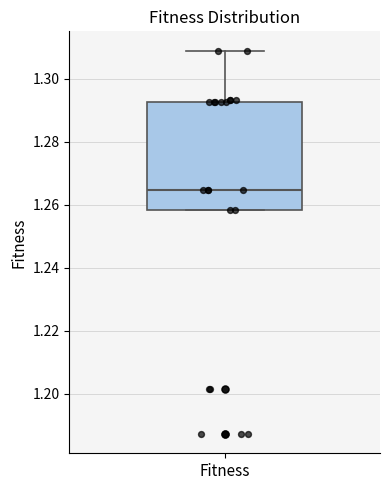

Read this box plot against the y-axis: the position of the median line, the range covered by the box, and the ends of both whiskers. The values are not printed on the chart, so give them approximately, as read against the axis.

median 1.264, box 1.258 to 1.292, whiskers 1.258 to 1.308